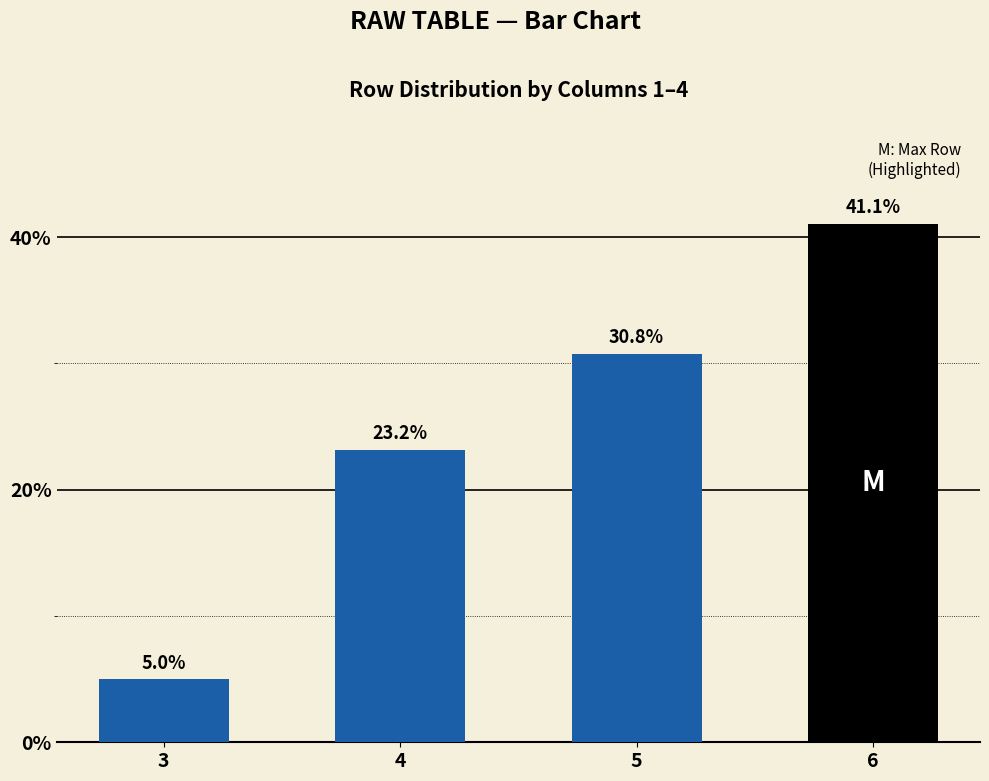

Count the number of data series in this chart.

1